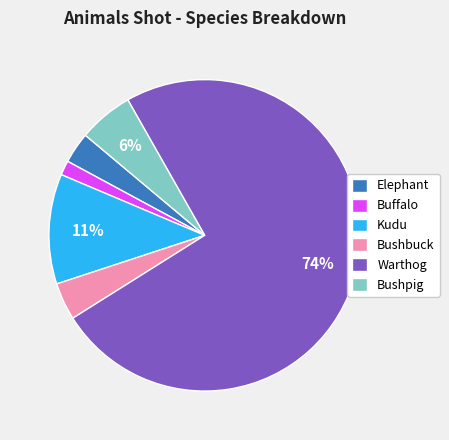

To the nearest percent, what is the average slice percentage?

17%